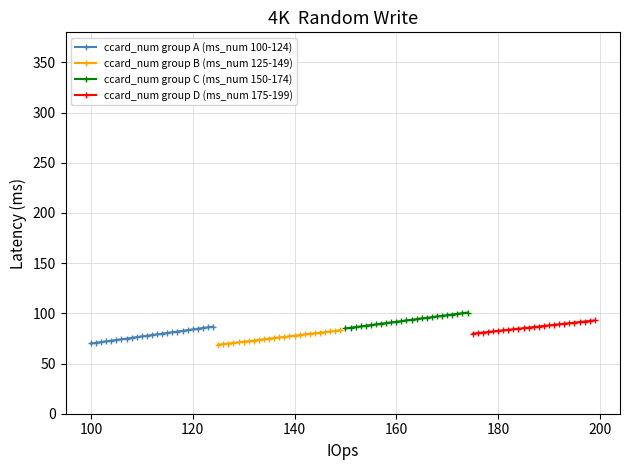

What are all the series names shown in the legend?

ccard_num group A (ms_num 100-124), ccard_num group B (ms_num 125-149), ccard_num group C (ms_num 150-174), ccard_num group D (ms_num 175-199)